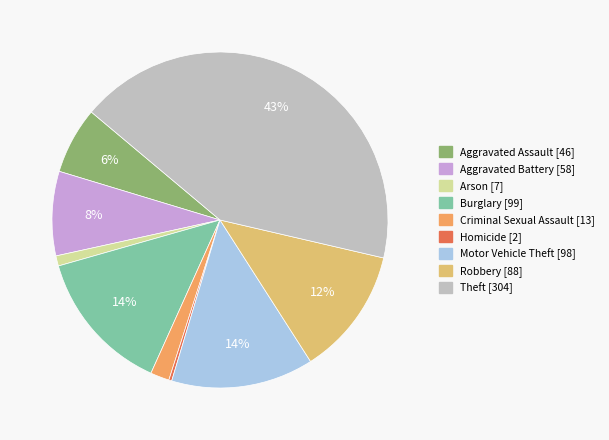

How many segments does this pie chart have?

9